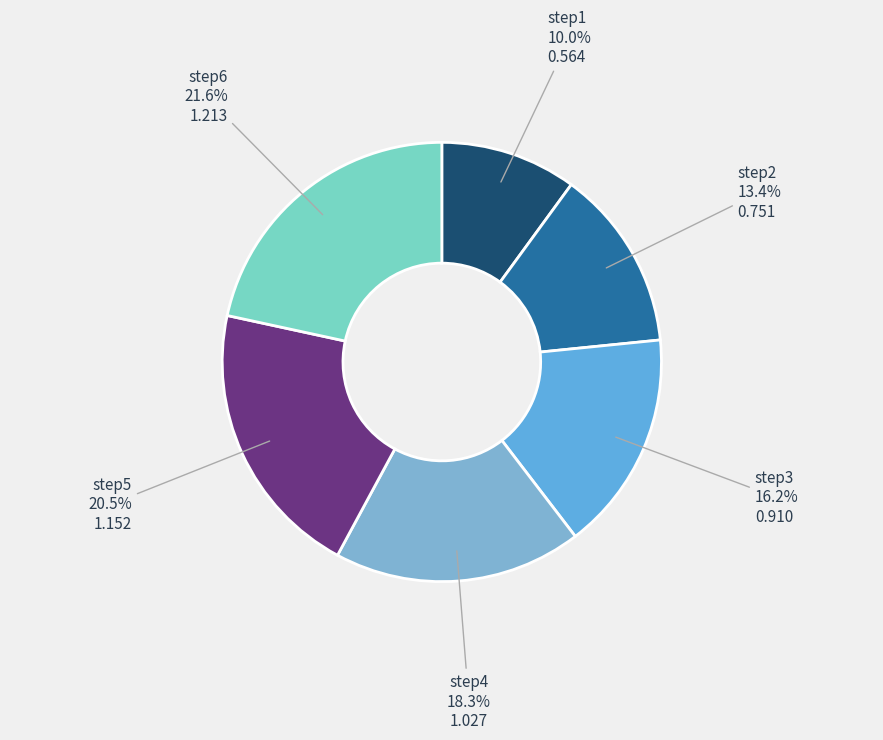

How many slices are in this pie chart?

6